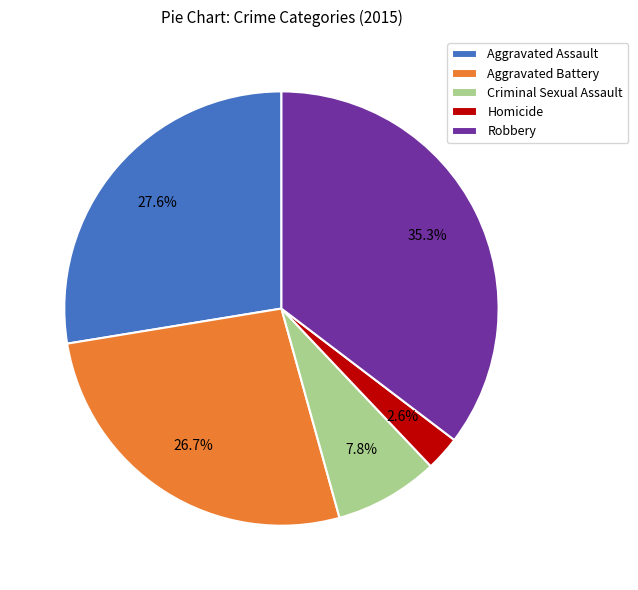

Is it true that Criminal Sexual Assault is 8% of the pie?

True